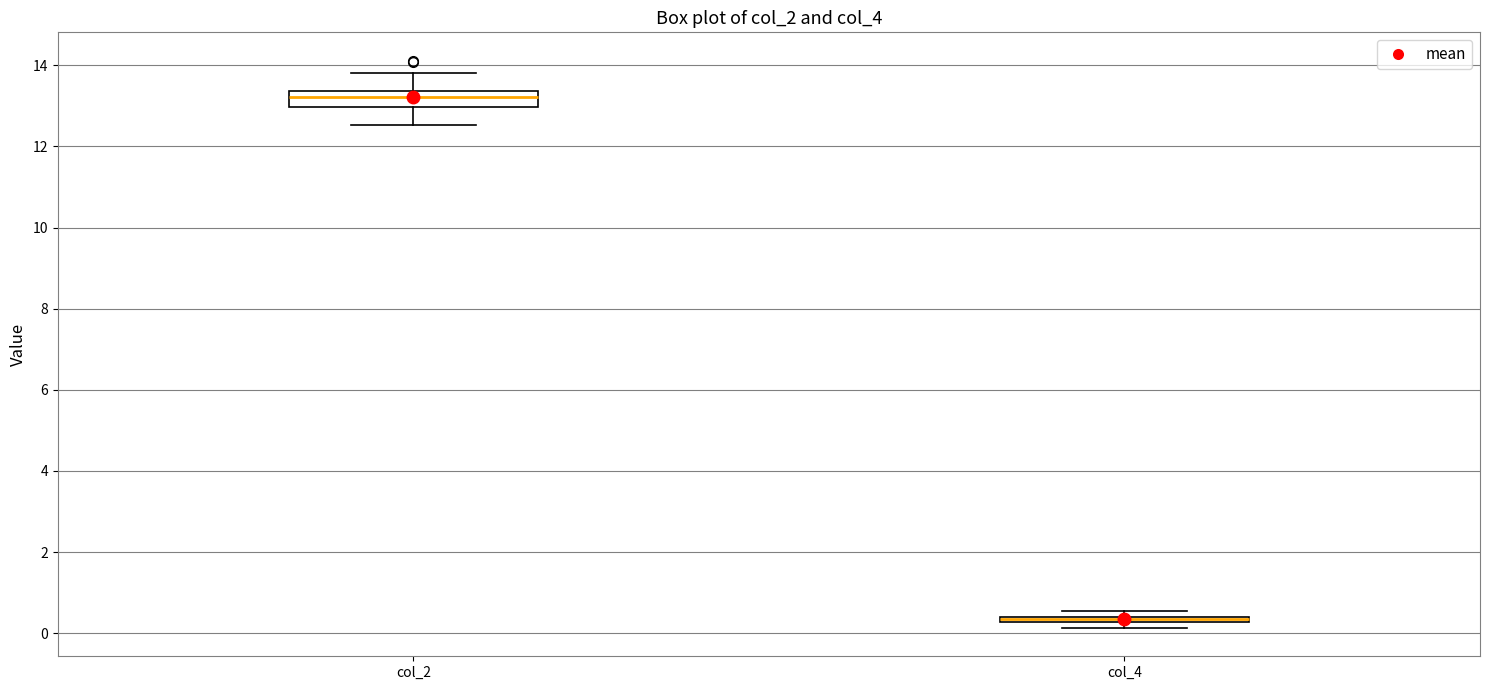

Comparing the boxes themselves (not the whiskers), which one is the tallest?

col_2